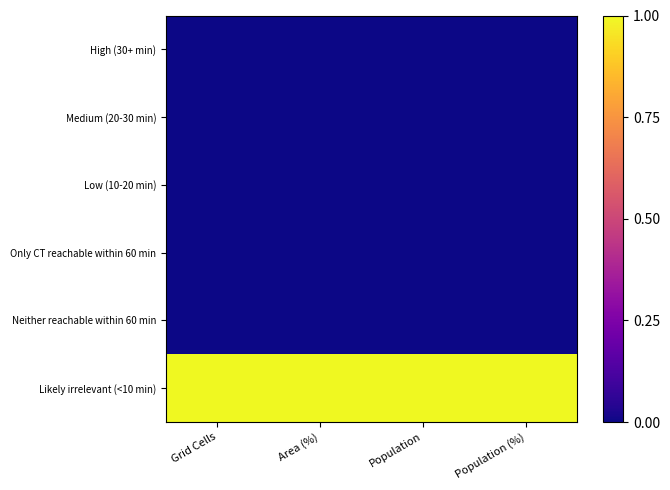

Reading right to left, transcribe all the data shown in this chart.

High (30+ min): Population (%)=0	Population=0	Area (%)=0	Grid Cells=0
Medium (20-30 min): Population (%)=0	Population=0	Area (%)=0	Grid Cells=0
Low (10-20 min): Population (%)=0	Population=0	Area (%)=0	Grid Cells=0
Only CT reachable within 60 min: Population (%)=0	Population=0	Area (%)=0	Grid Cells=0
Neither reachable within 60 min: Population (%)=0	Population=0	Area (%)=0	Grid Cells=0
Likely irrelevant (<10 min): Population (%)=1	Population=1	Area (%)=1	Grid Cells=1